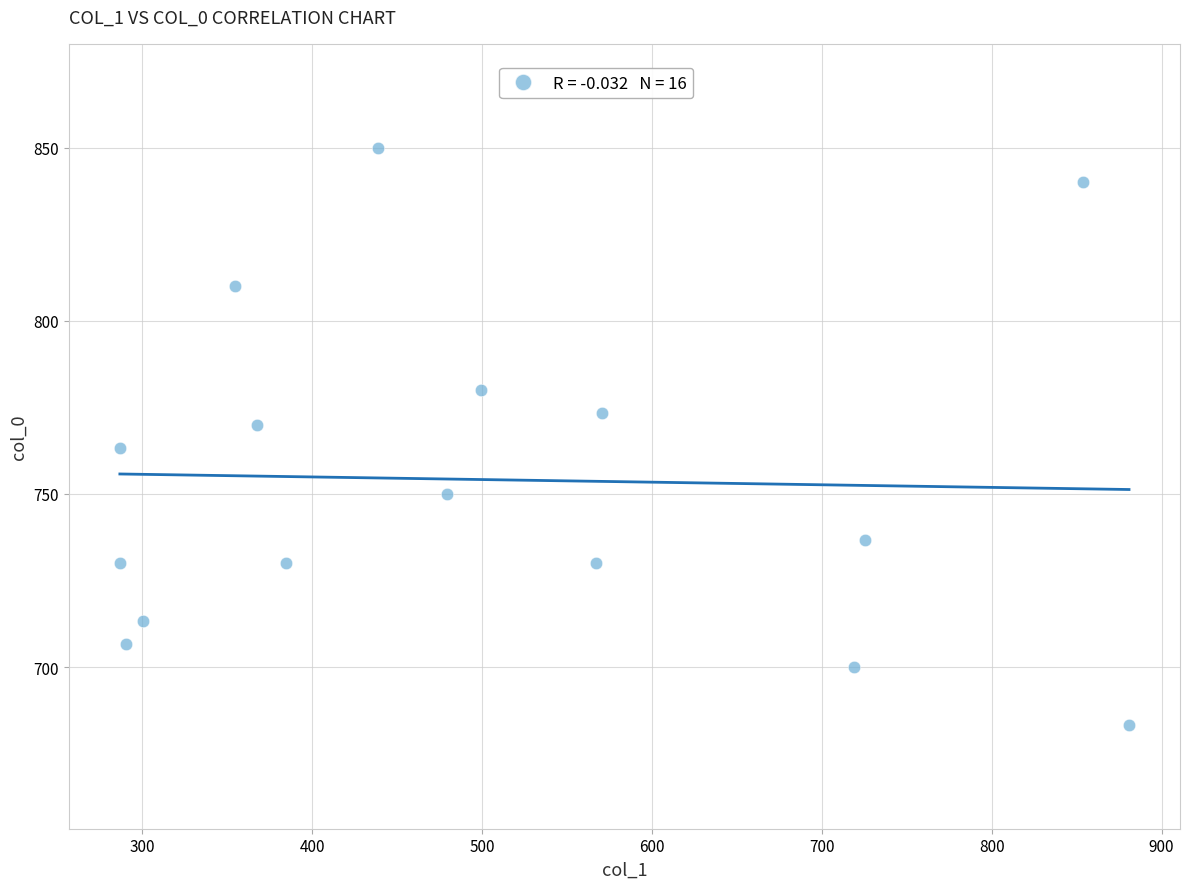

What is the range of X values (max minus min)?

594.0